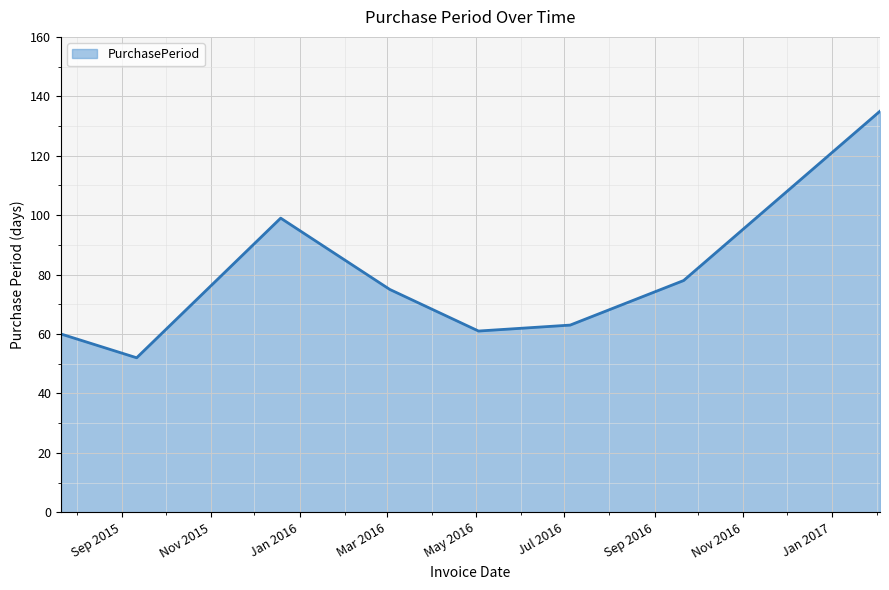

Does the chart have visible grid lines?

Yes